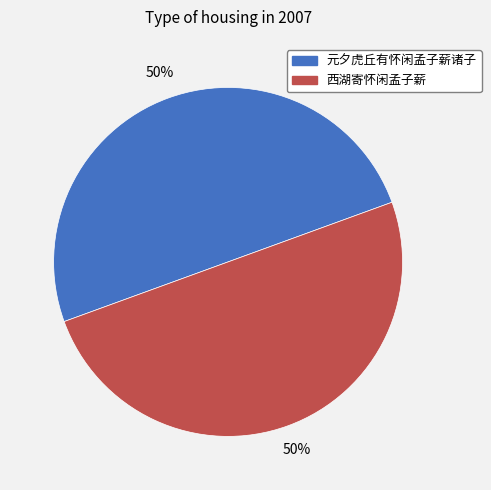

What is the ratio of the value at 元夕虎丘有怀闲孟子薪诸子 to the value at 西湖寄怀闲孟子薪?

1.0